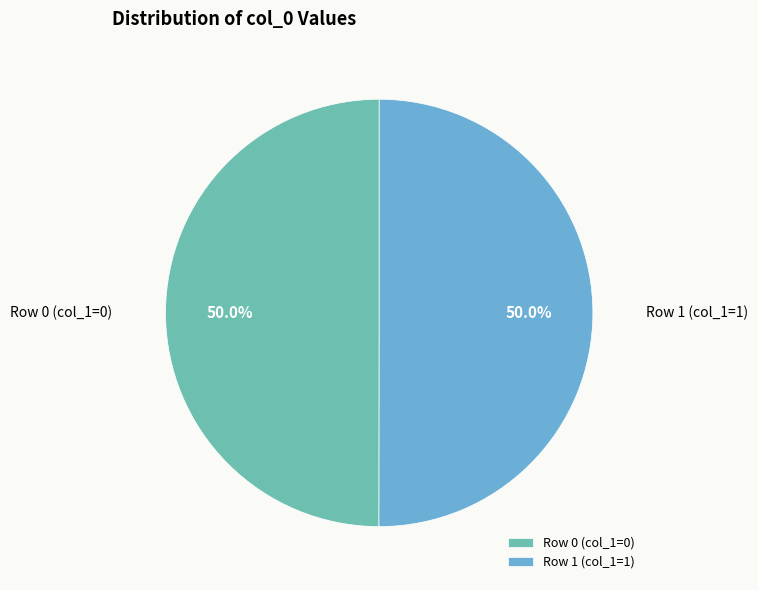

To the nearest percent, what is the average slice percentage?

50%